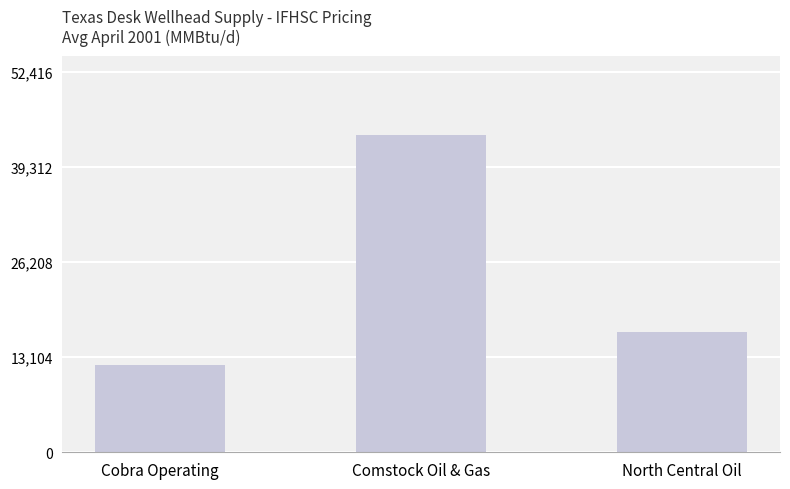

The value at Cobra Operating is 12000.0. True or false?

True